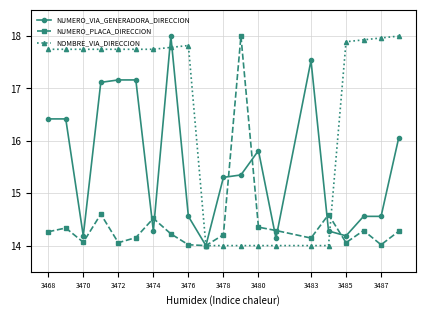

At how many categories does at least one series exceed 17?

15